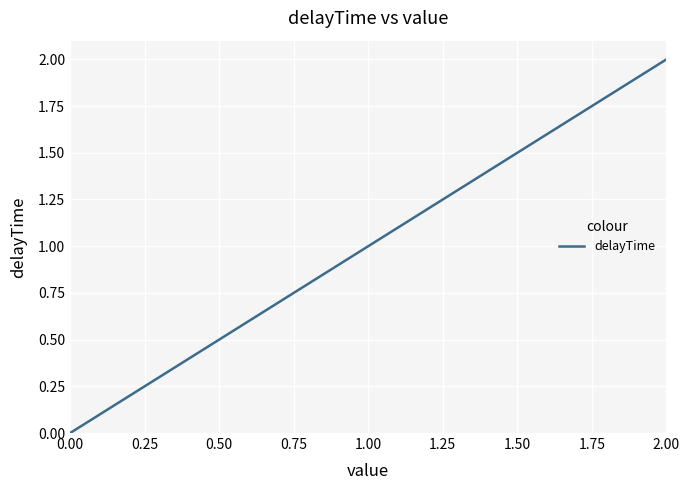

Where is the data nearest to the value 1?

1.00